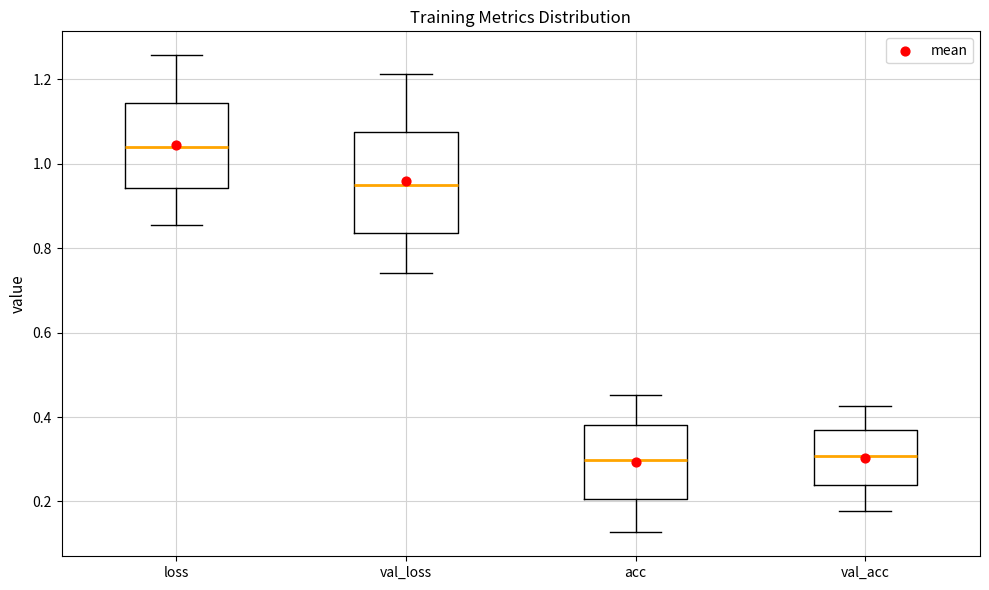

Where does the median line of the box for loss sit on the y-axis? The values are not printed on the chart, so give them approximately, as read against the axis.

1.04